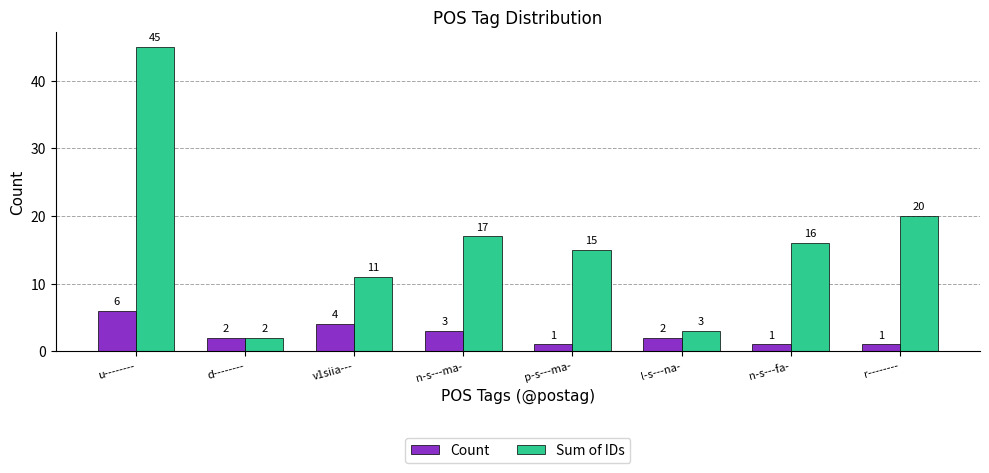

How many data points in Sum of IDs are less than 16?

4